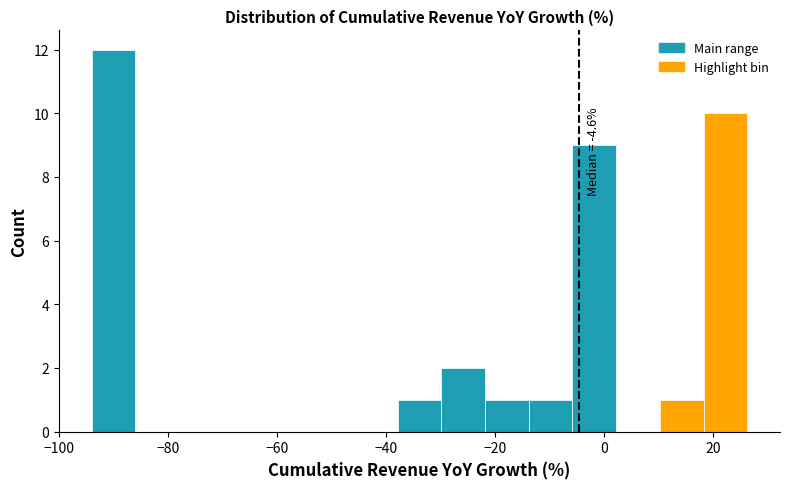

Which range on the x-axis has the tallest bar?

-94 to -86